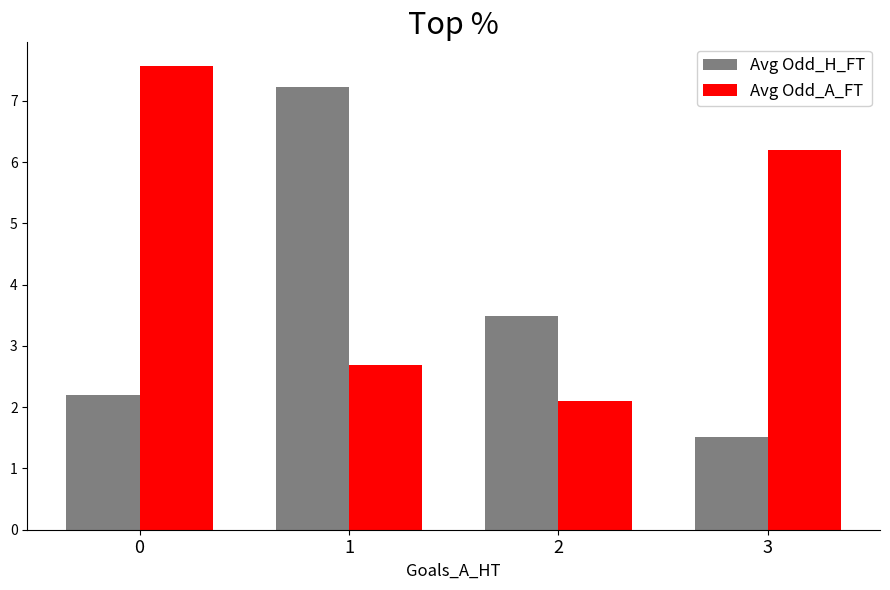

What is the approximate value of Avg Odd_A_FT at 1?

2.7